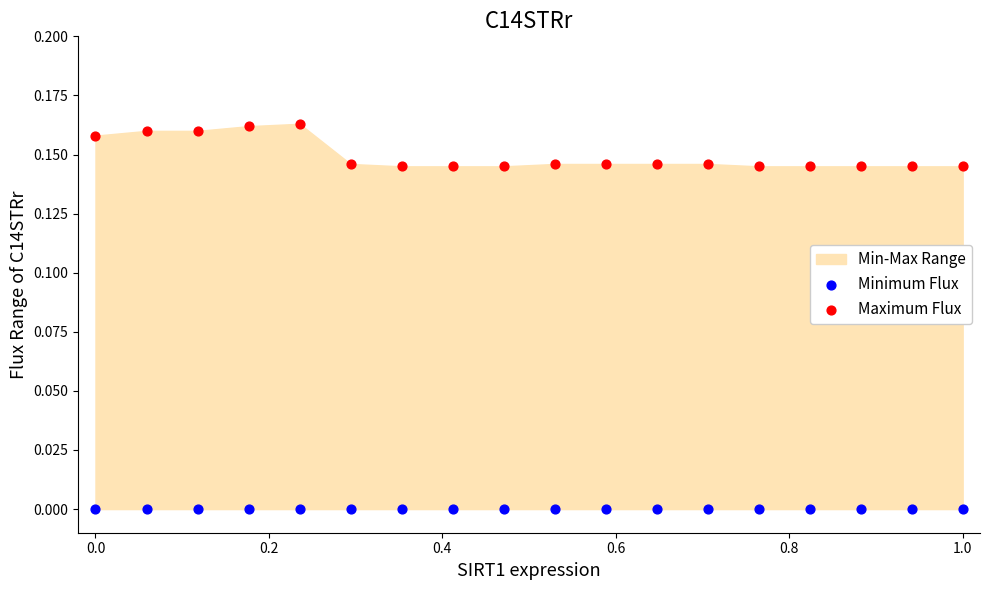

Which series reaches the minimum Y coordinate?

Minimum Flux